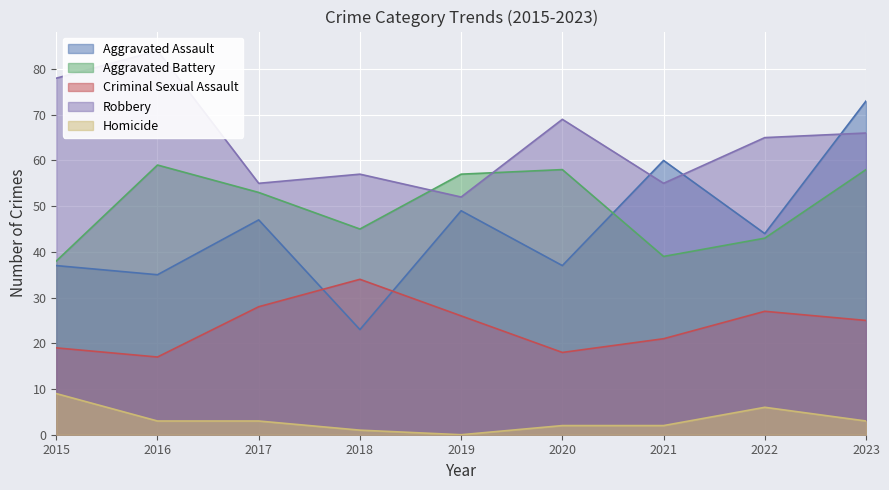

What is the approximate value of Aggravated Battery at 2019?

57